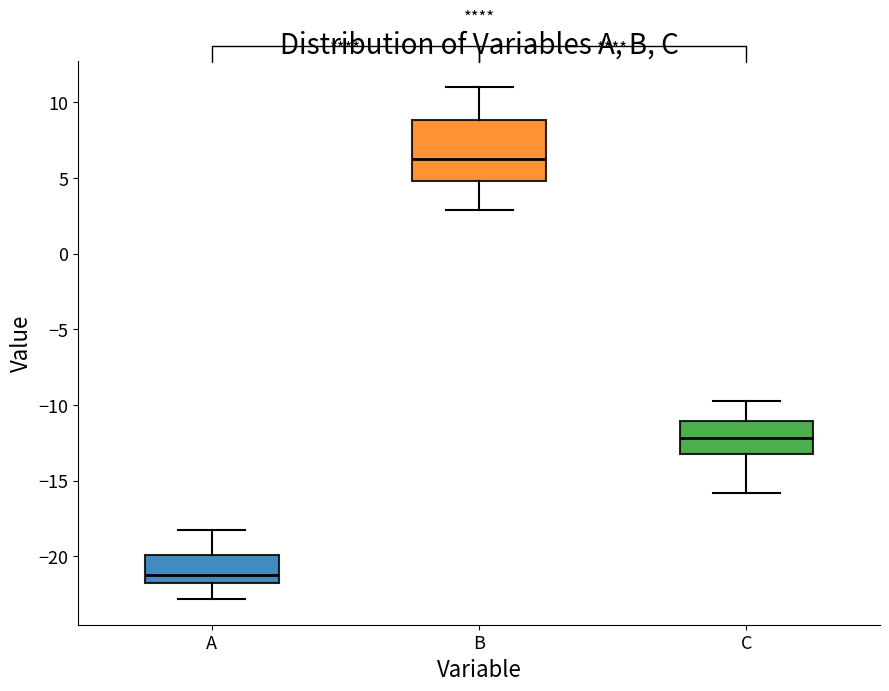

Reading left to right, transcribe this box plot: for each box, give where its median line is, the range the box spans, and where its two whiskers end, as read against the y-axis. The values are not printed on the chart, so give them approximately, as read against the axis.

A: median -21.0, box -21.5 to -20.0, whiskers -23.0 to -18.0
B: median 6.0, box 5.0 to 9.0, whiskers 3.0 to 11.0
C: median -12.0, box -13.0 to -11.0, whiskers -16.0 to -10.0